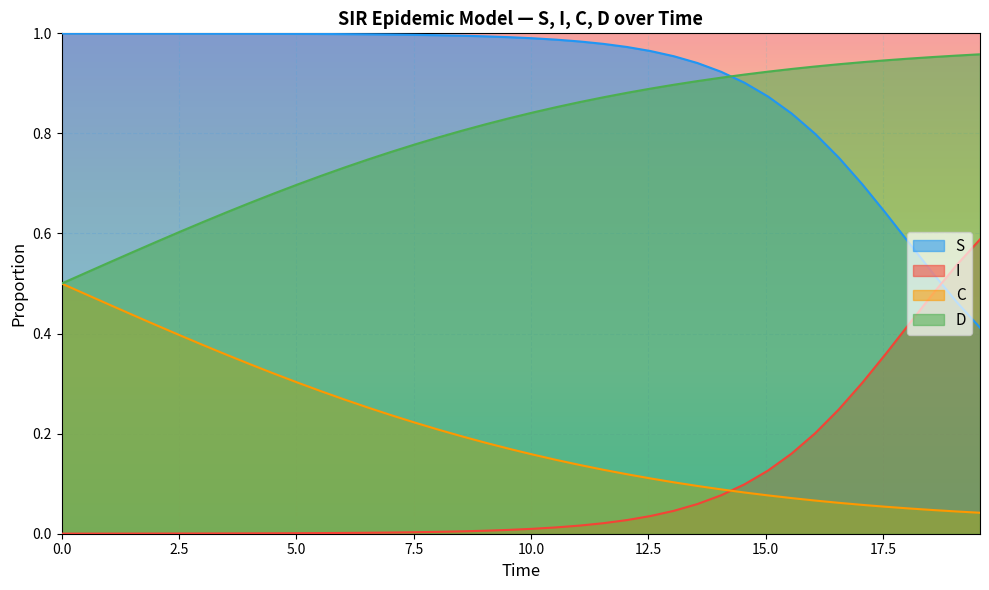

Which series has the largest total across all categories?

S